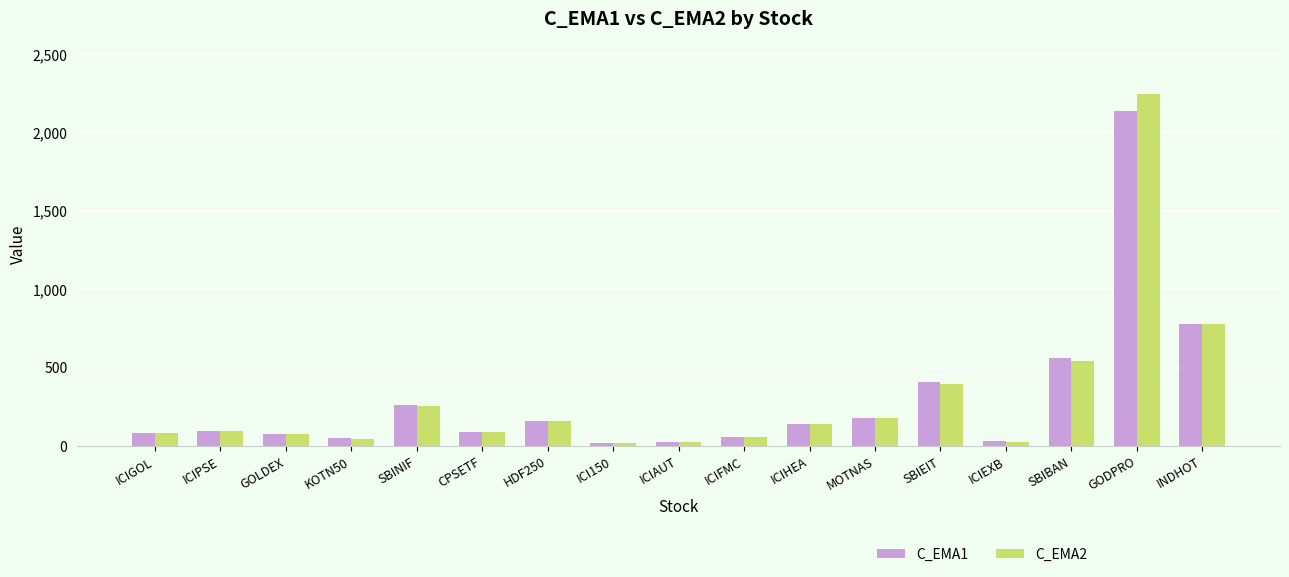

List the series in order of their peak value, highest first.

C_EMA2, C_EMA1